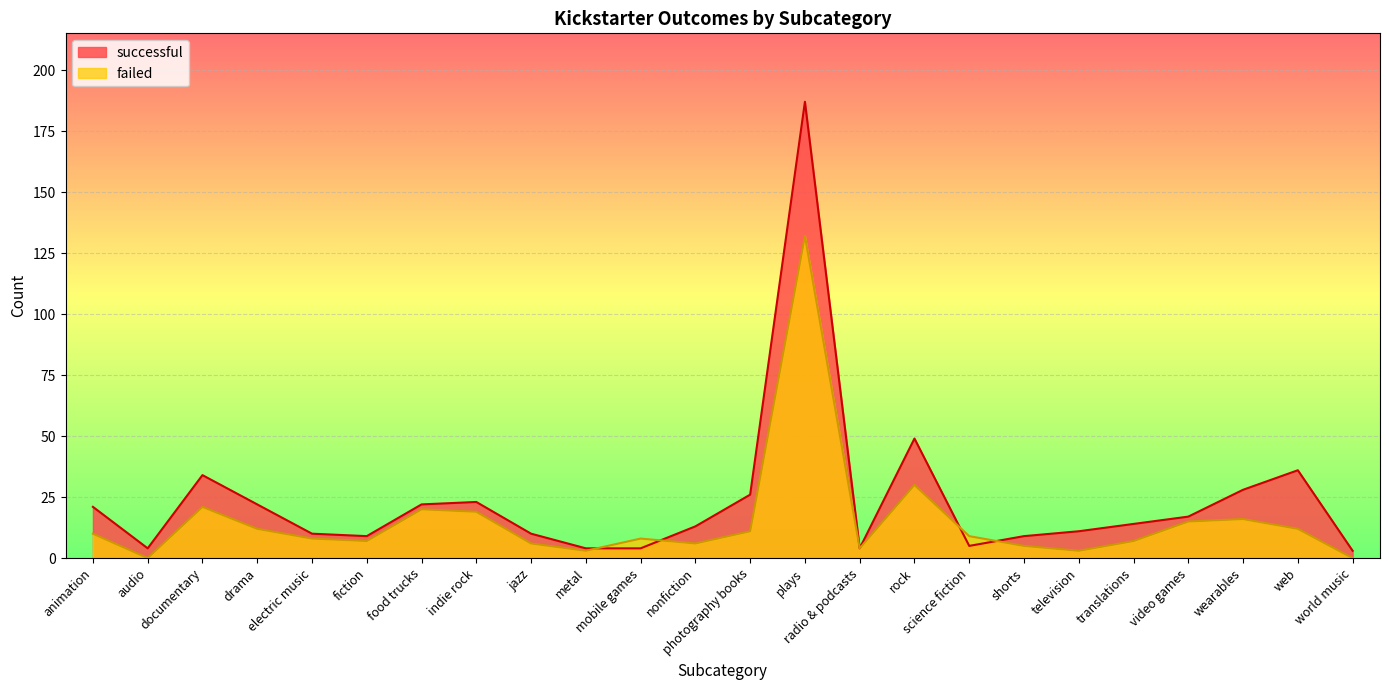

Where is the first local minimum for successful?

audio